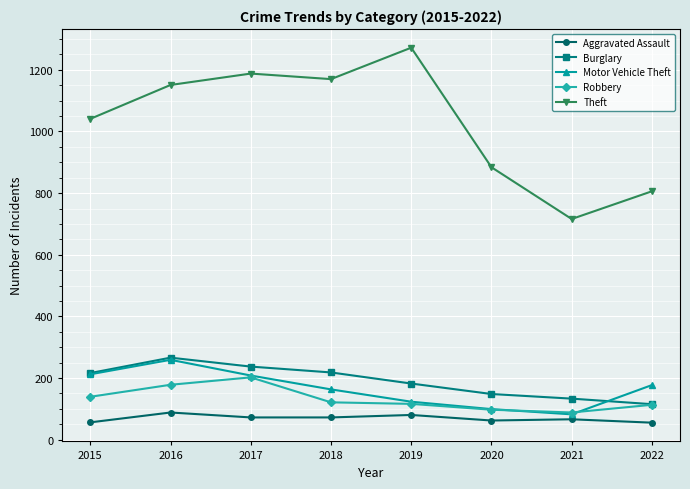

How many lines are shown in the chart?

5